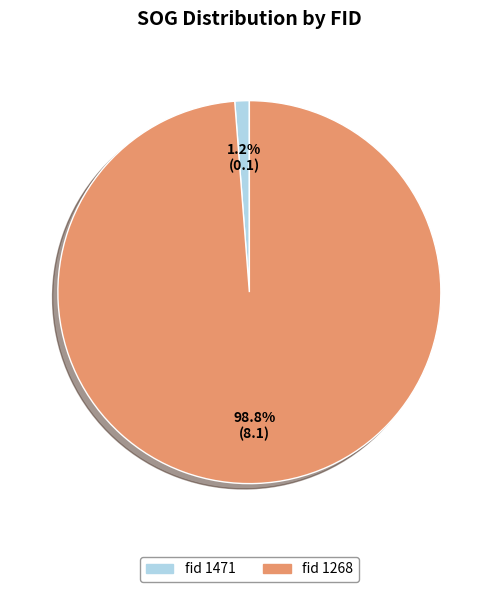

Is there any slice that represents more than half of the pie?

Yes